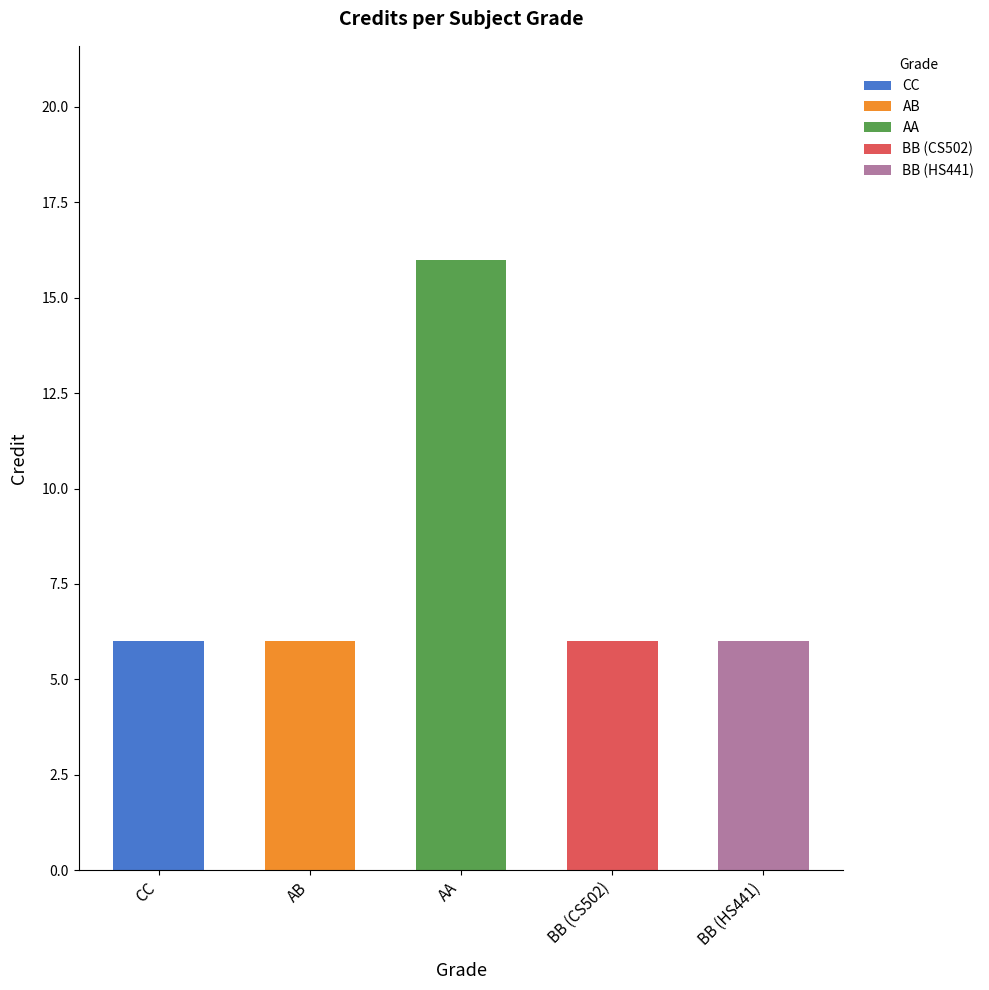

Which has a higher value, AA or BB (CS502)?

AA